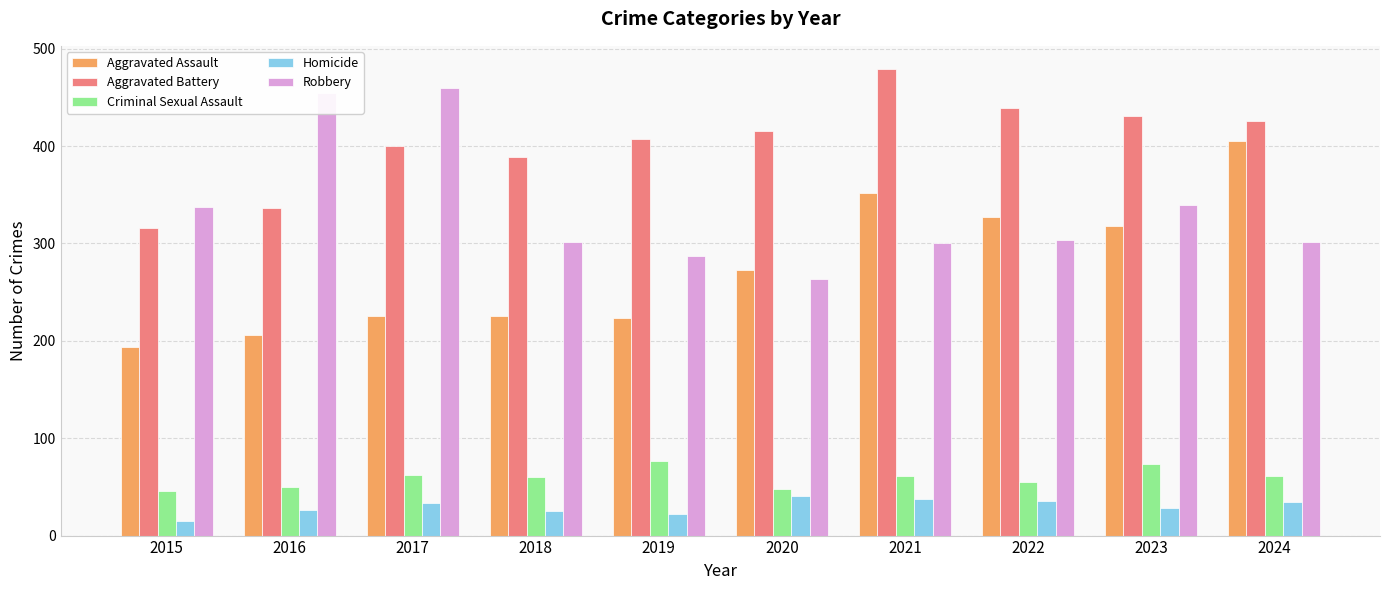

What is the greatest value displayed?

479